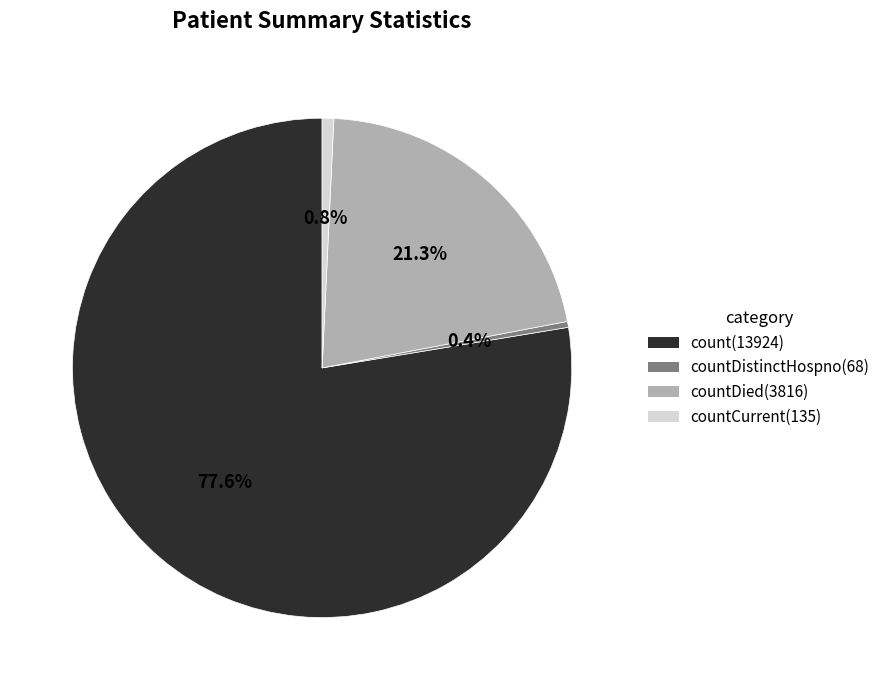

Is there a majority slice in this chart?

Yes